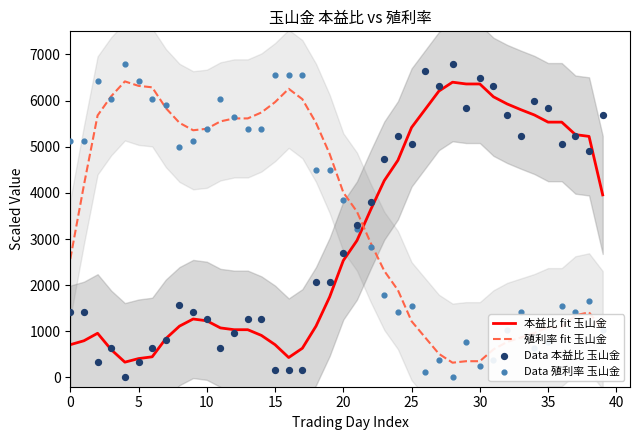

Which series reaches the minimum Y coordinate?

Data 本益比 玉山金